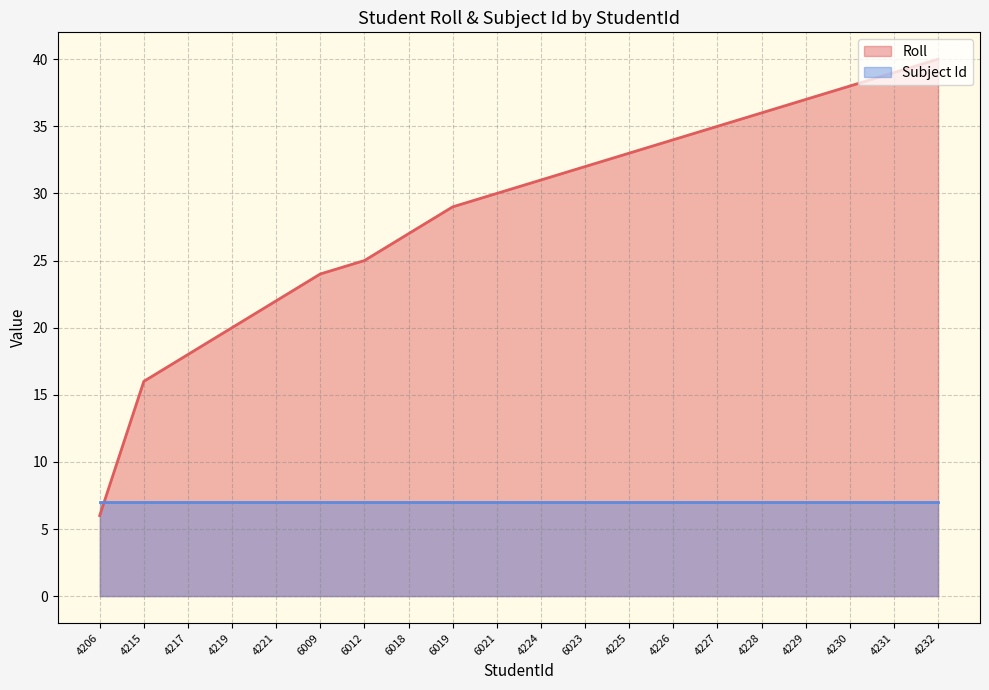

At which category does the chart reach its minimum across all series?

4206